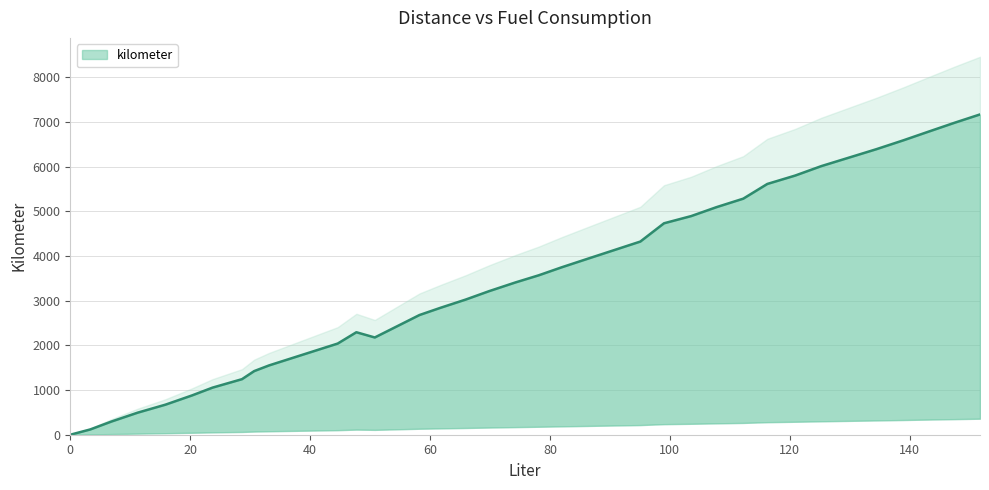

What is the average value?

3440.5